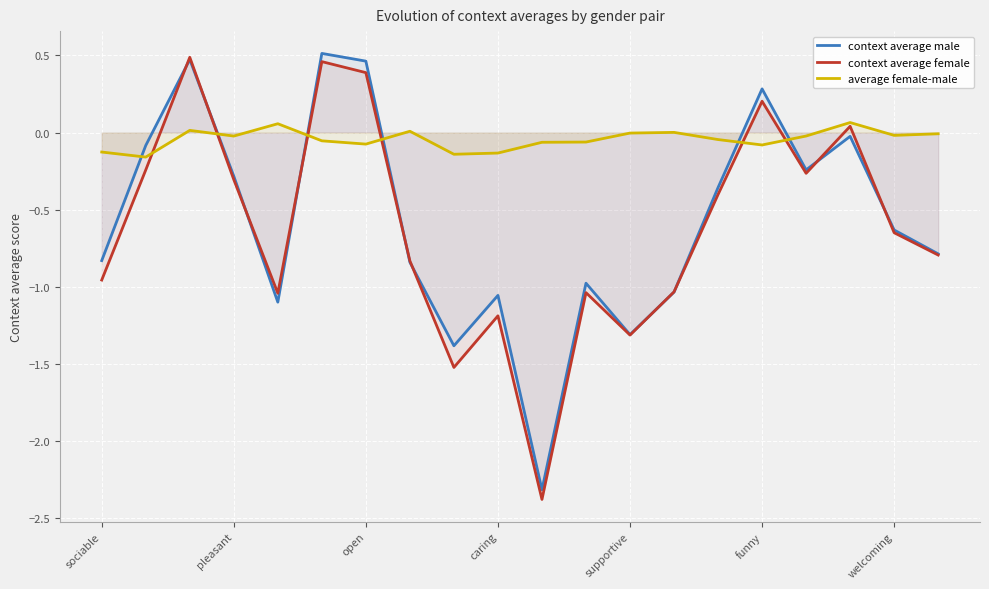

What is the spread (max minus min) of values at sociable?

0.8